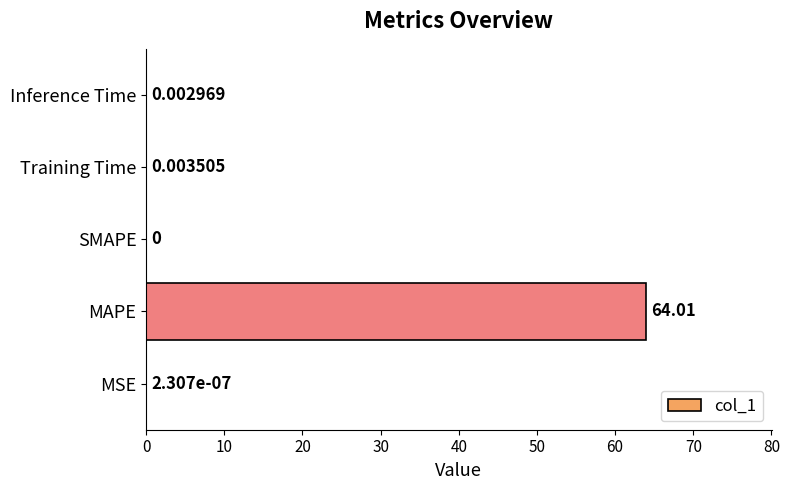

What is the sum of all values?

64.0